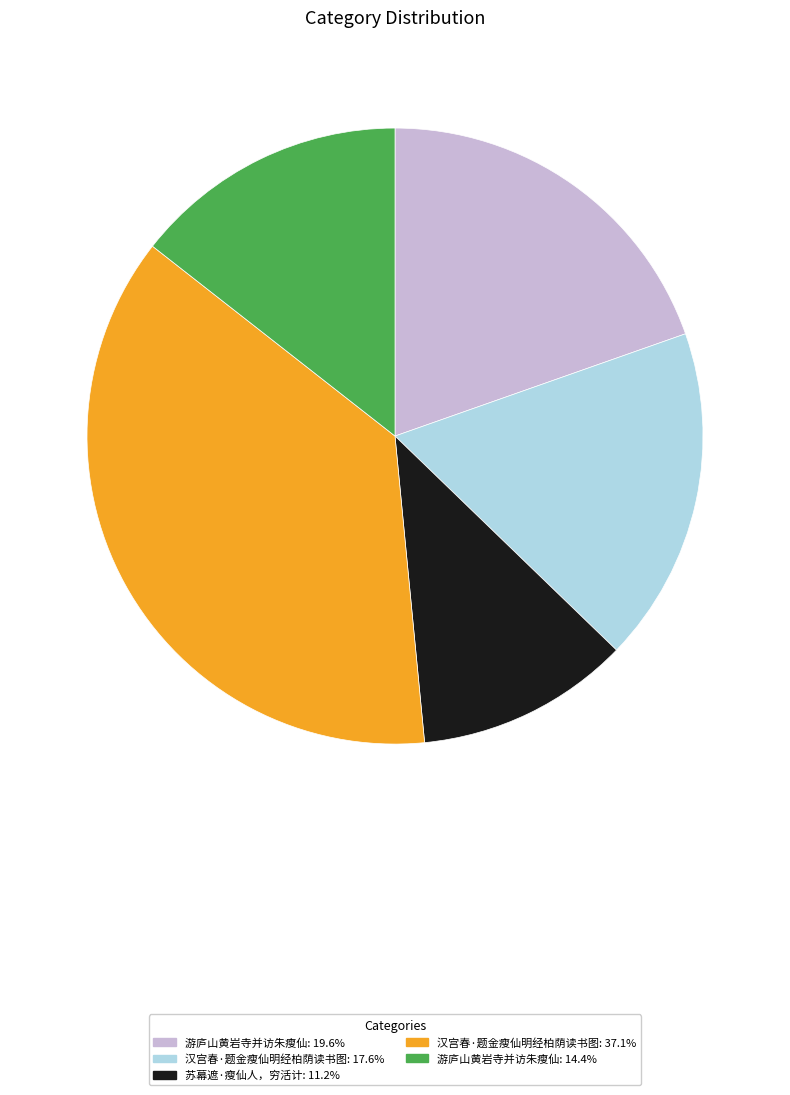

Is there any slice that represents more than half of the pie?

No